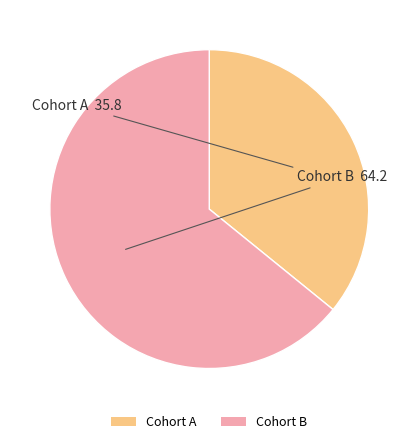

Approximately how many times larger is the value at Cohort A compared to Cohort B?

0.6